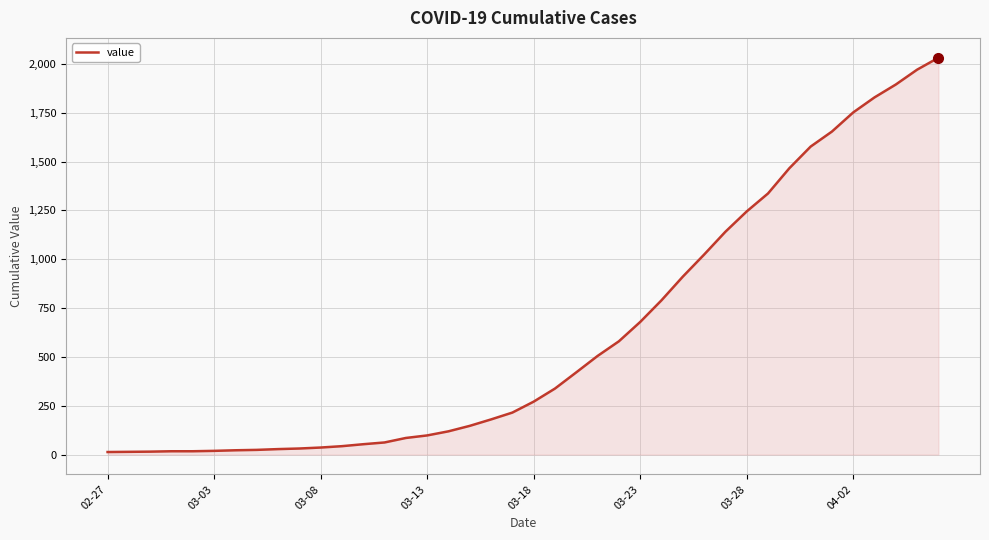

What is the difference between the maximum and minimum values?

2019